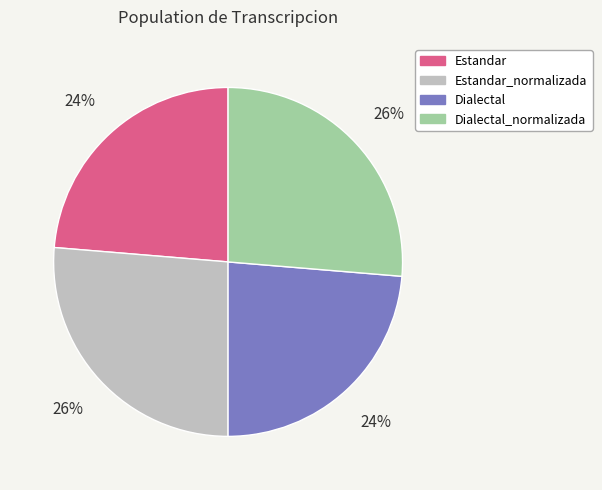

Is there any slice that represents more than half of the pie?

No